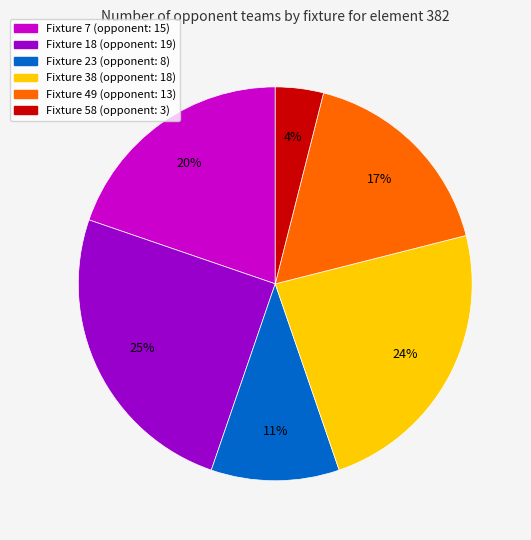

What is the smallest slice in the pie chart?

Fixture 58